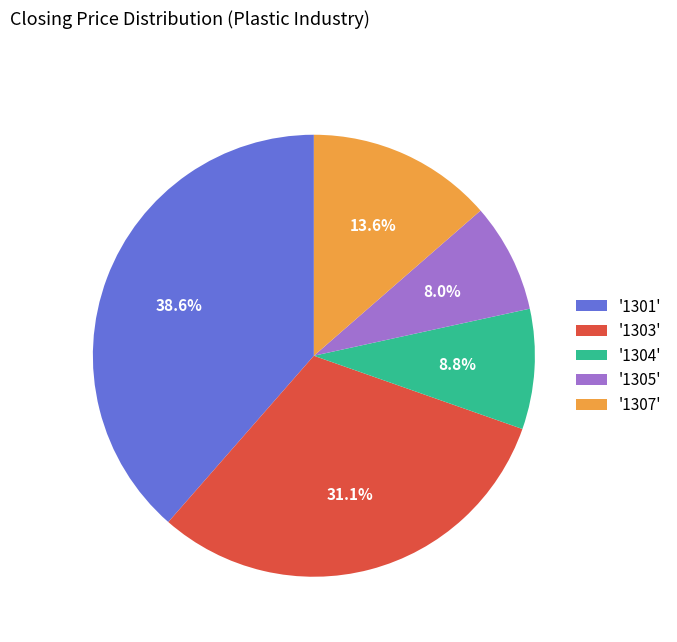

Which category has the biggest portion of the pie?

'1301'